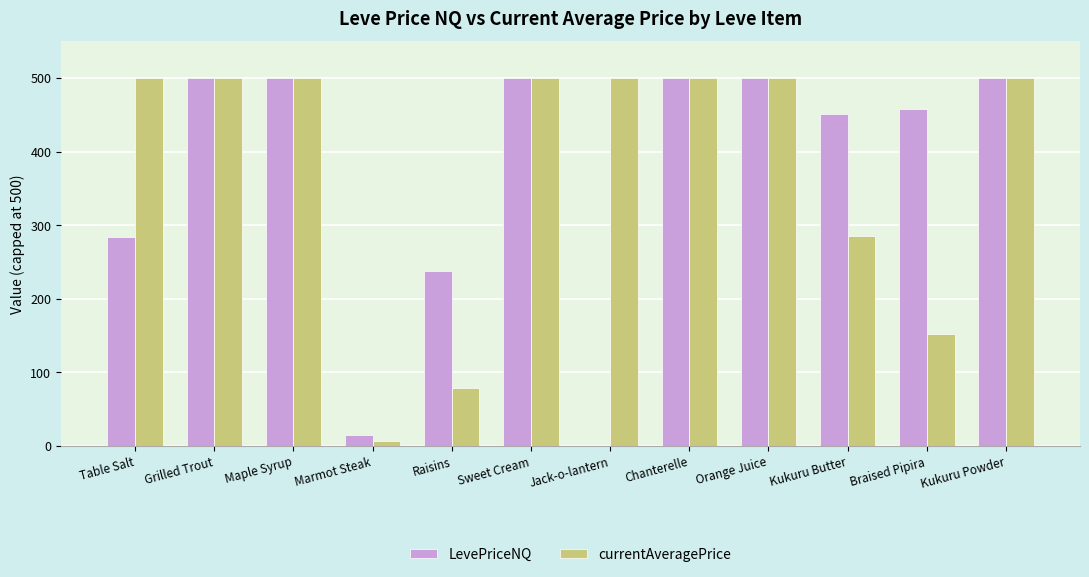

What is the sum of all LevePriceNQ values?

4445.8